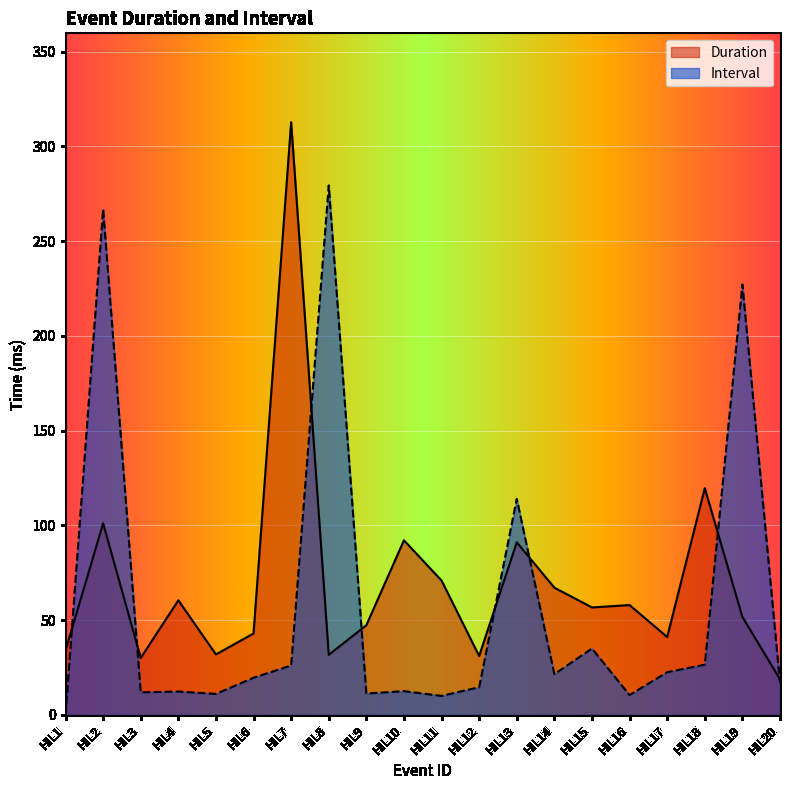

At which category does Interval reach its first local valley?

HIL3